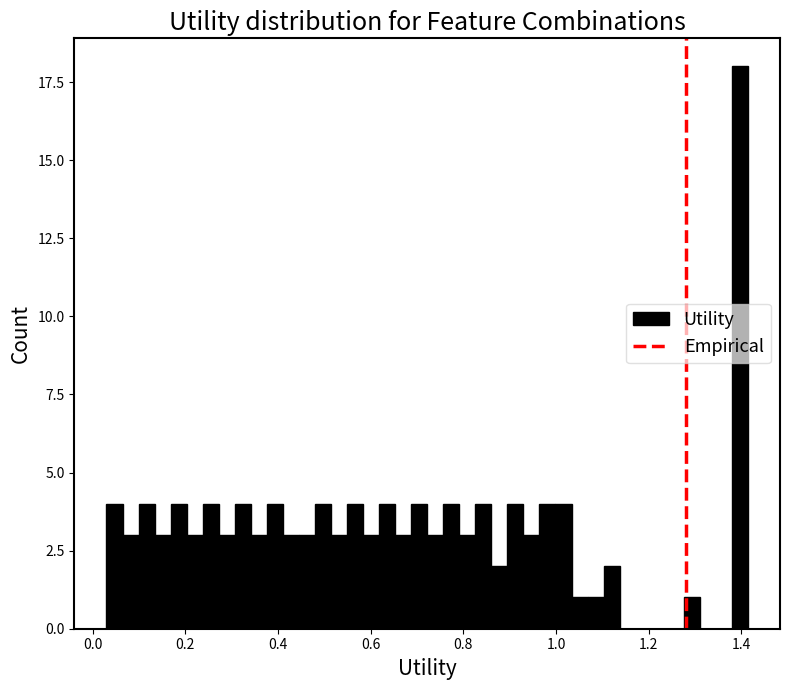

Around what value on the x-axis is the tallest bar? Give the approximate position of its centre, as read against the axis.

1.40